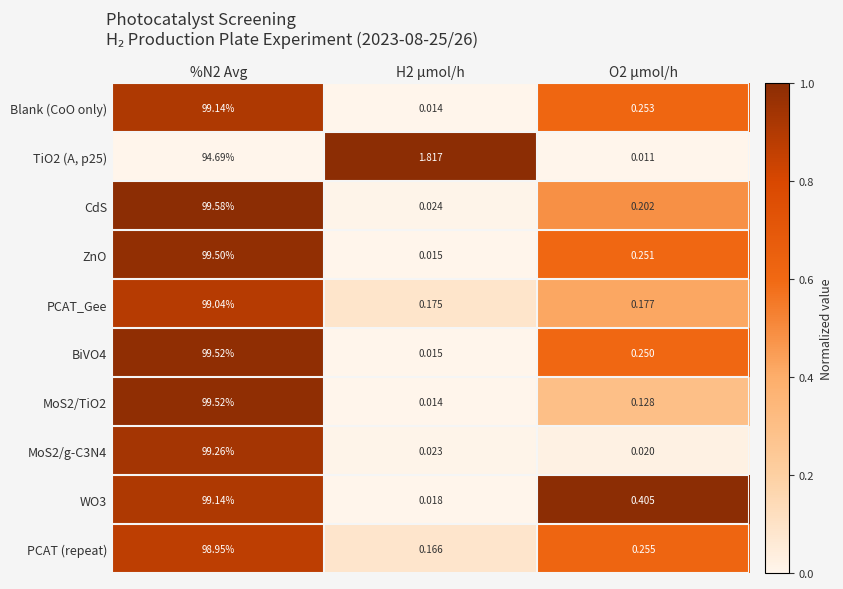

Between %N2 Avg and H2 µmol/h, which series saw the biggest shift?

CdS